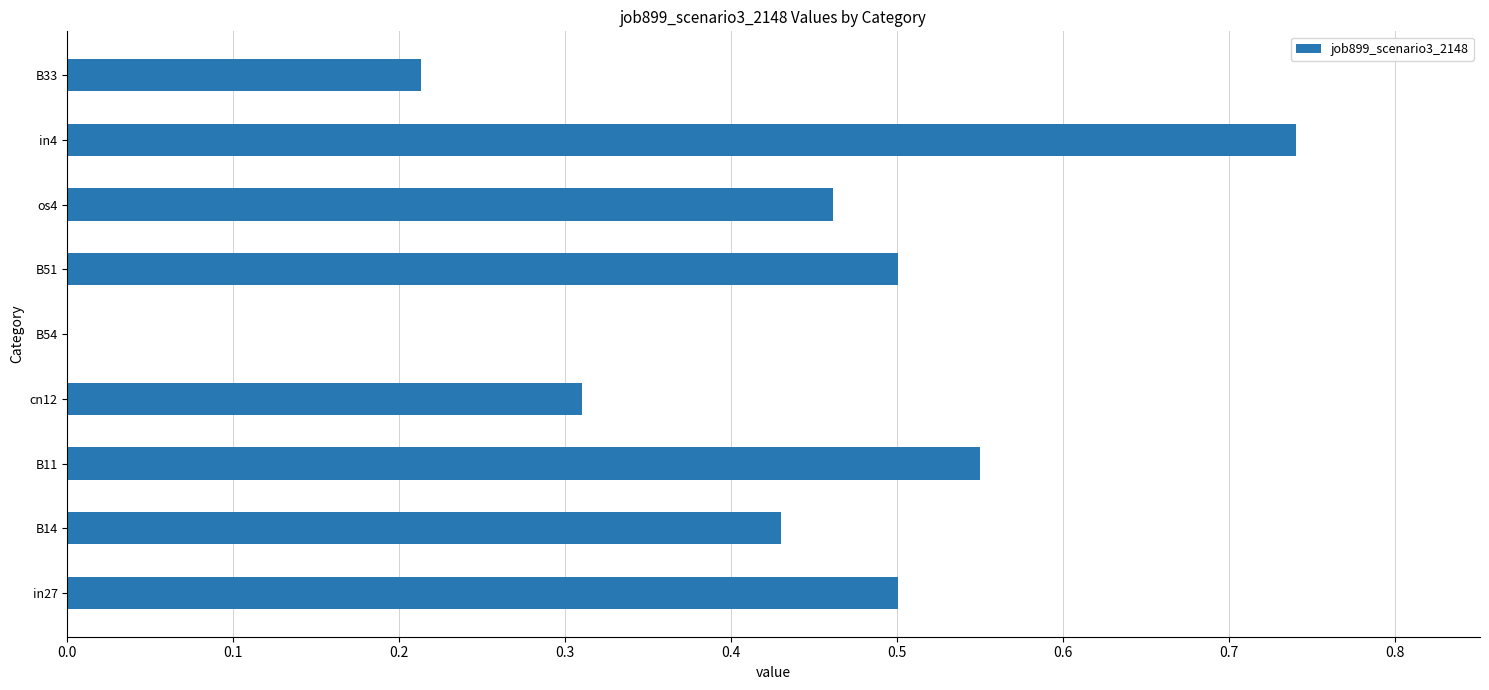

Is it true that the value at B51 is 0.1?

False